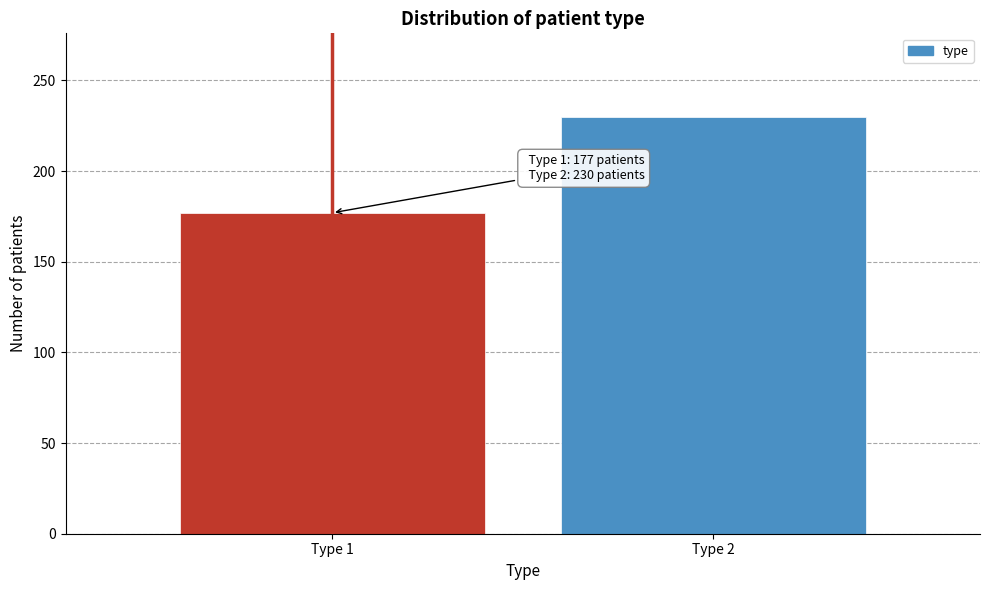

Reading left to right, what are all the values shown in this chart?

Type 1=177	Type 2=230